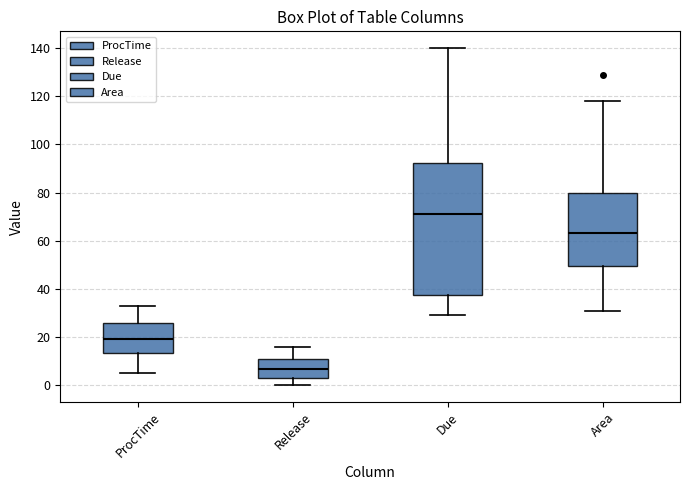

Which box has the highest median line?

Due